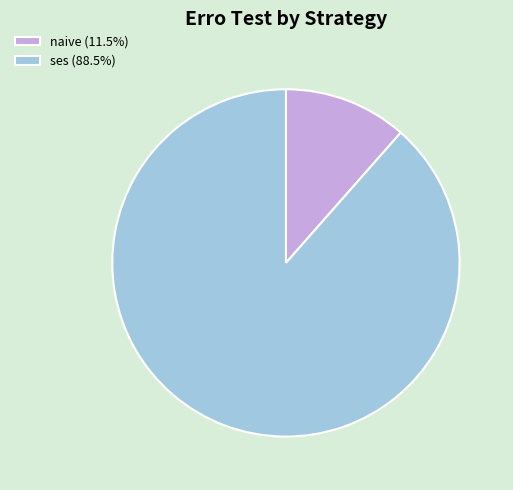

Combined, do ses (88.5%) and naive (11.5%) account for over 50%?

Yes